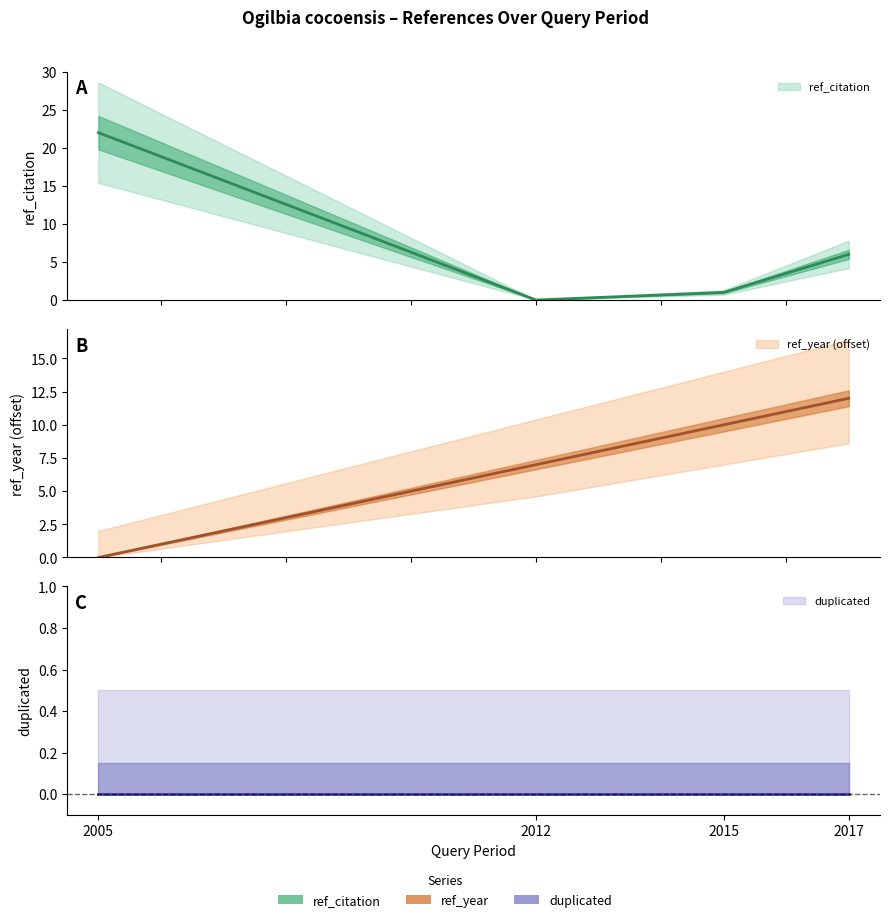

Which series has the largest total across all categories?

ref_year